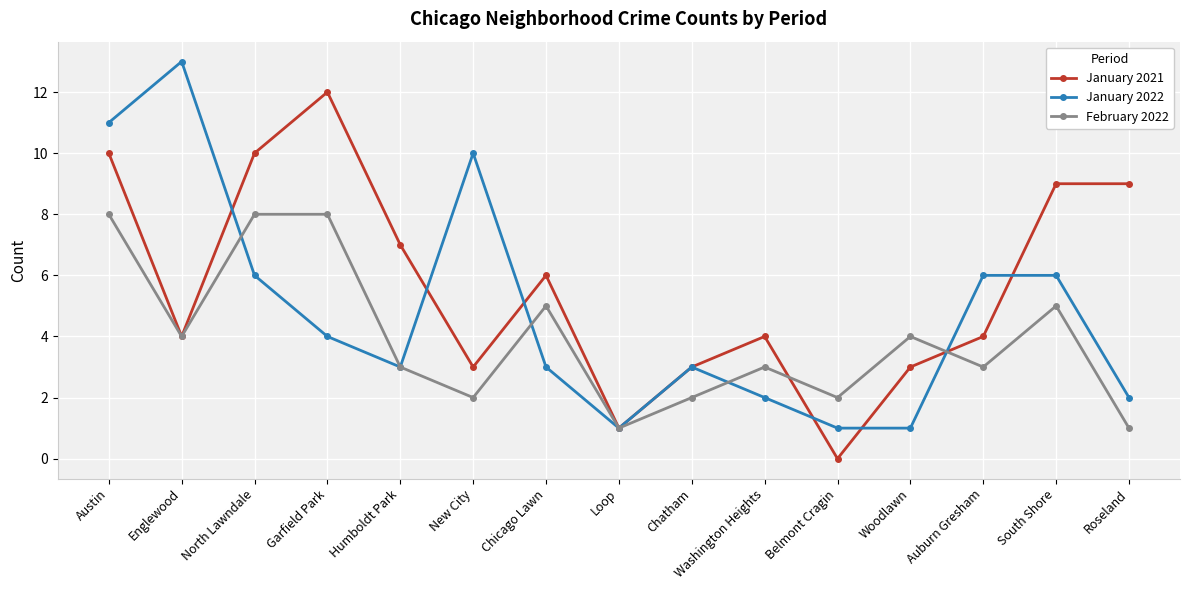

Where does the February 2022 series first go above 3?

Austin